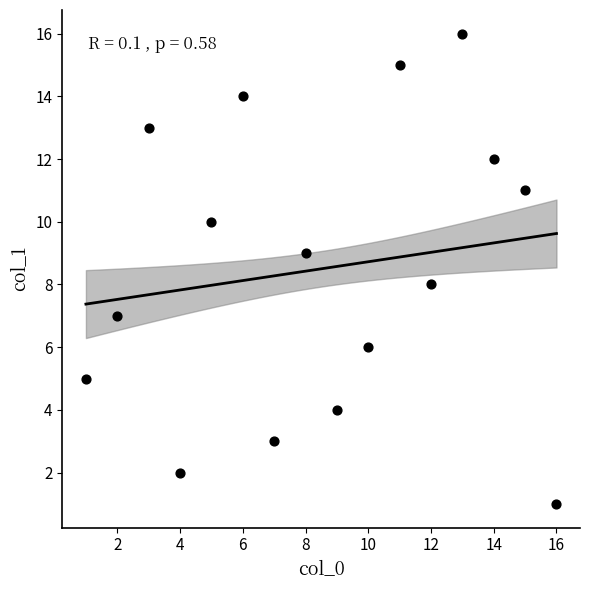

What is the range of X values (max minus min)?

15